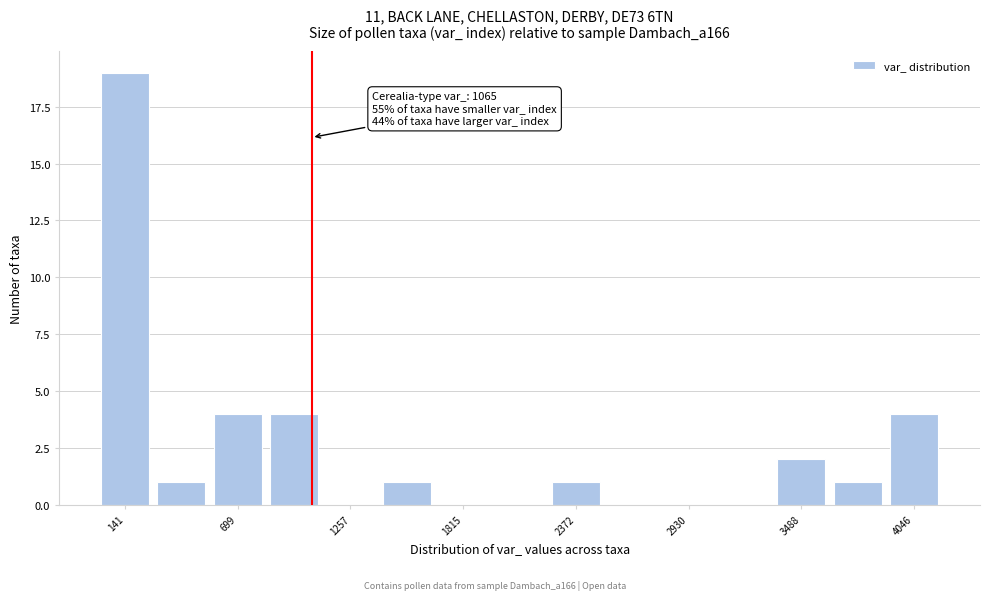

Read against the x-axis, roughly where is the centre of the tallest bar?

100